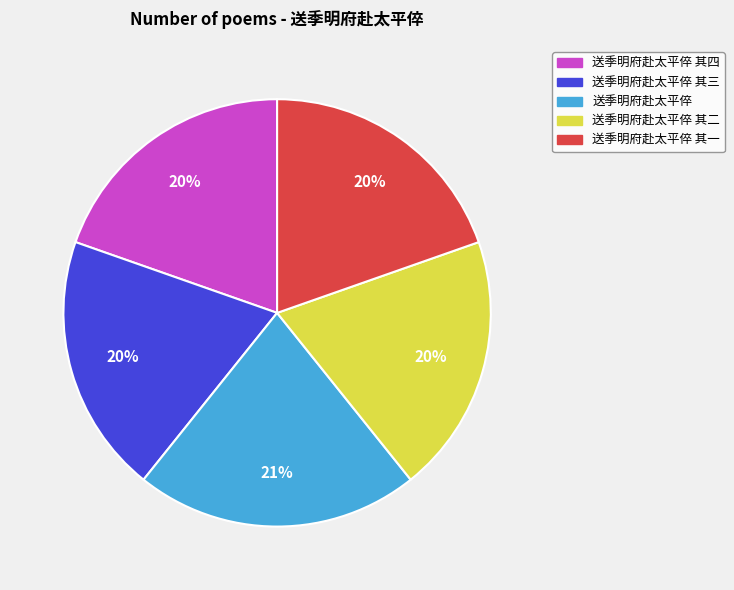

How many segments does this pie chart have?

5